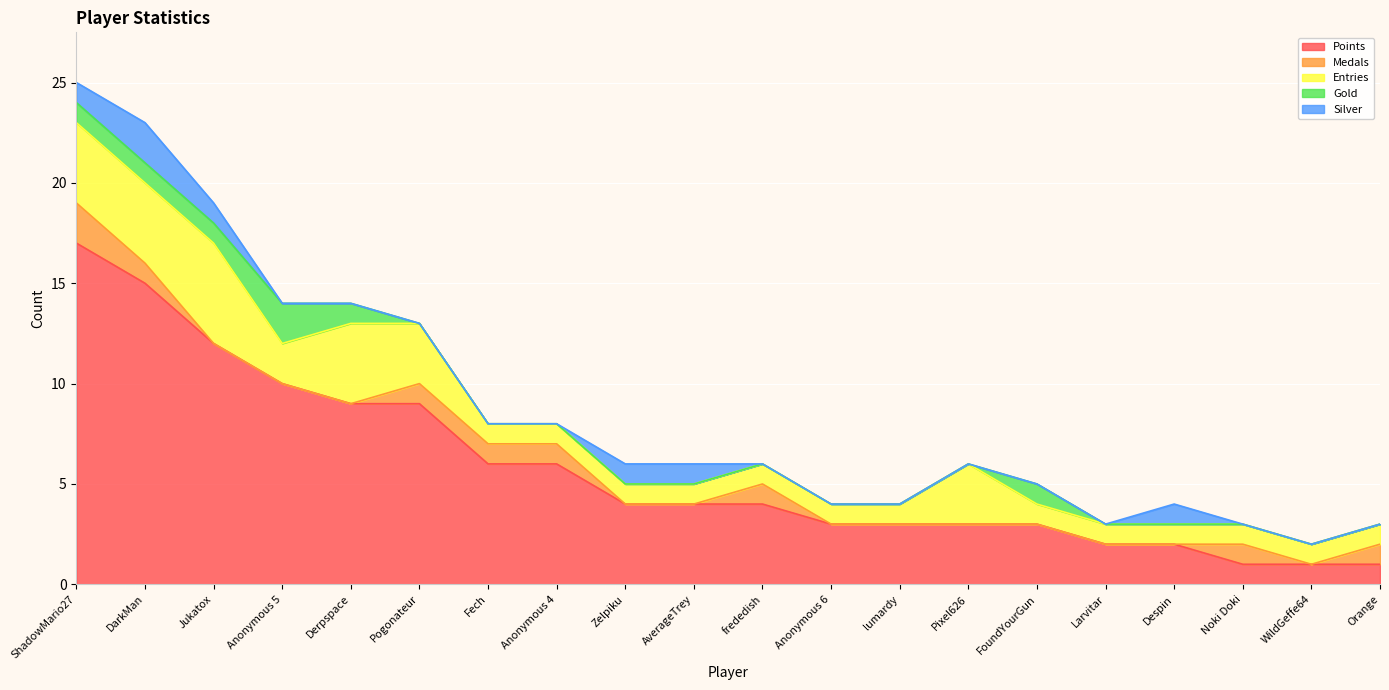

What is the label of the 12th point from the left?

Anonymous 6